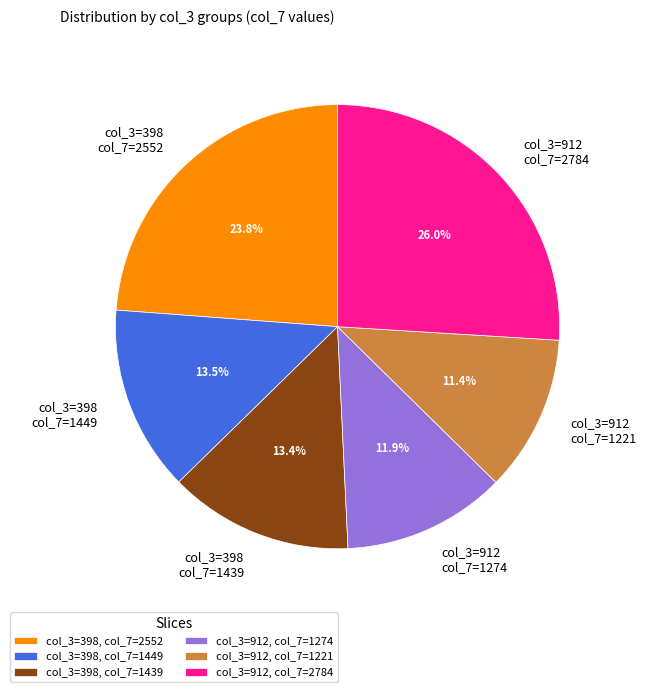

Does any single category account for the majority?

No